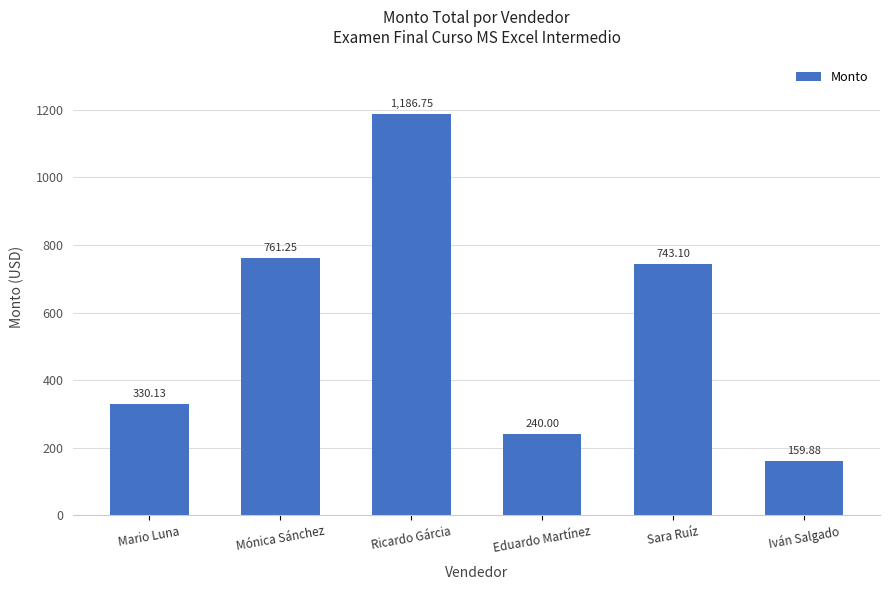

What is the change in value from Mario Luna to Sara Ruíz?

+413.0